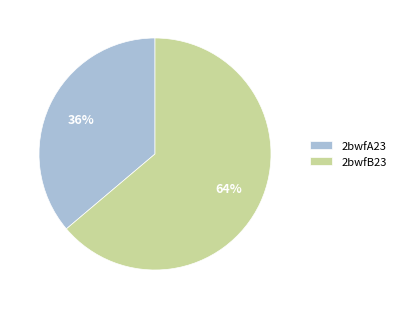

Between 2bwfA23 and 2bwfB23, which is larger?

2bwfB23